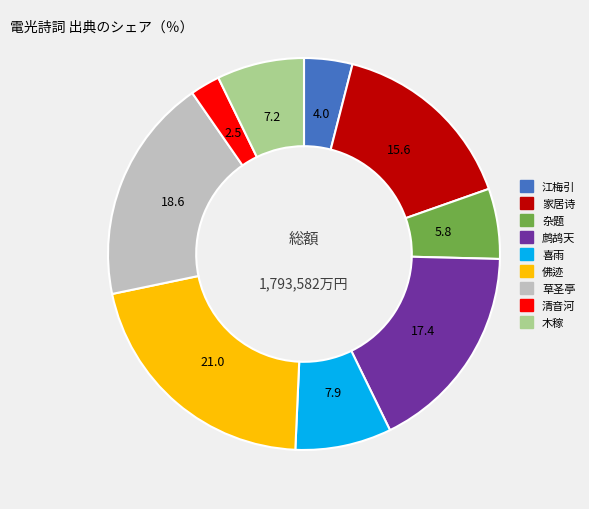

Count the number of slices in the pie.

9